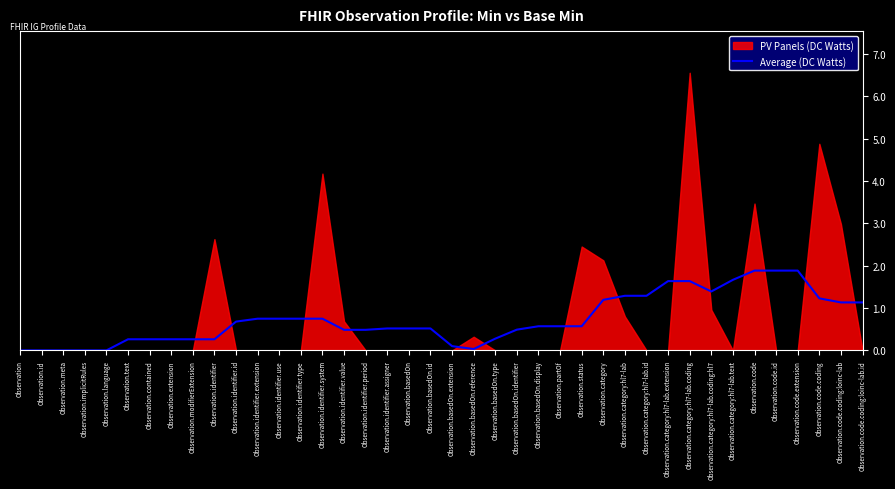

What position from the right is Observation.category:hl7-lab.coding:hl7?

8